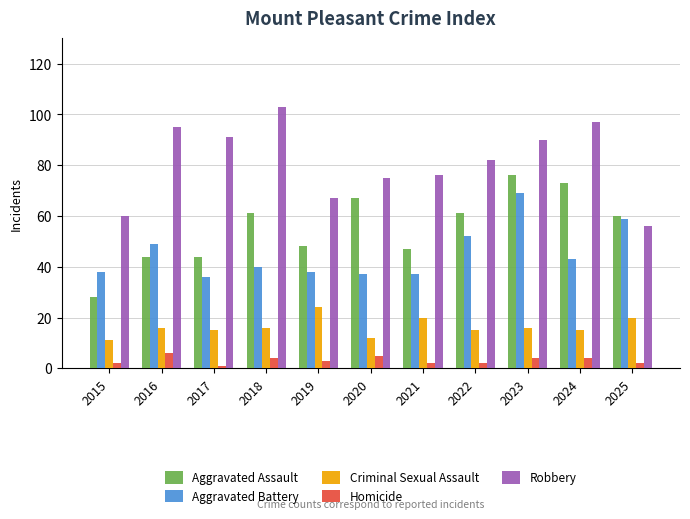

How many groups of bars are there?

11